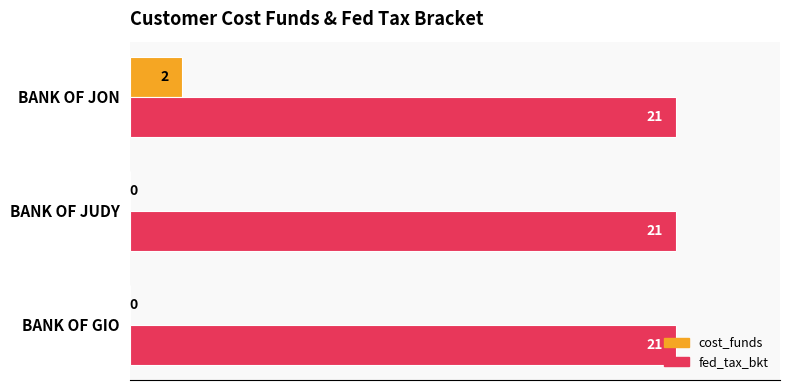

Is the value of cost_funds at BANK OF JON greater than the value of fed_tax_bkt at BANK OF JON?

No